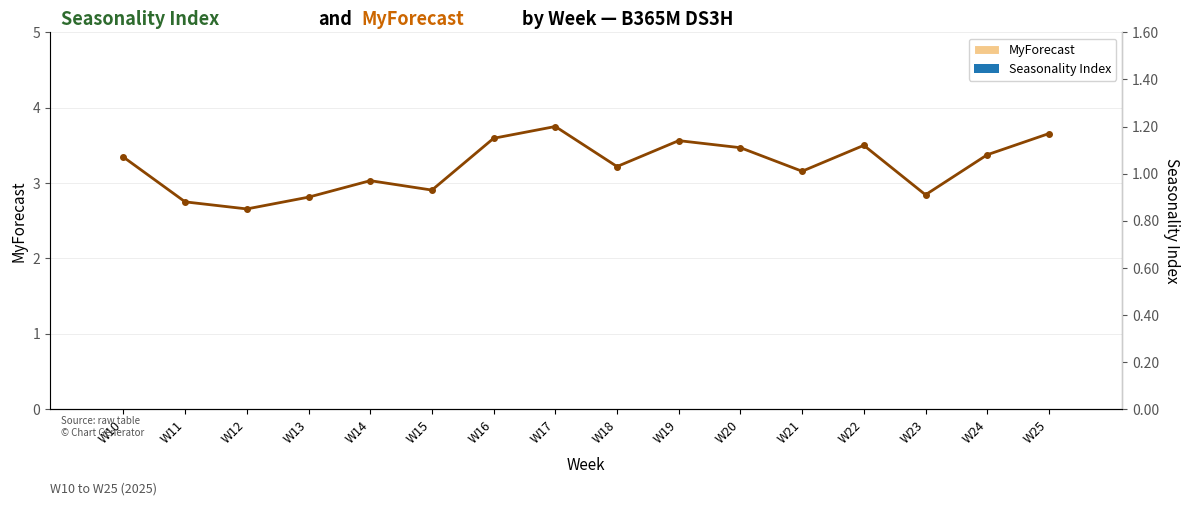

Are the bars grouped side by side (vs. stacked)?

No